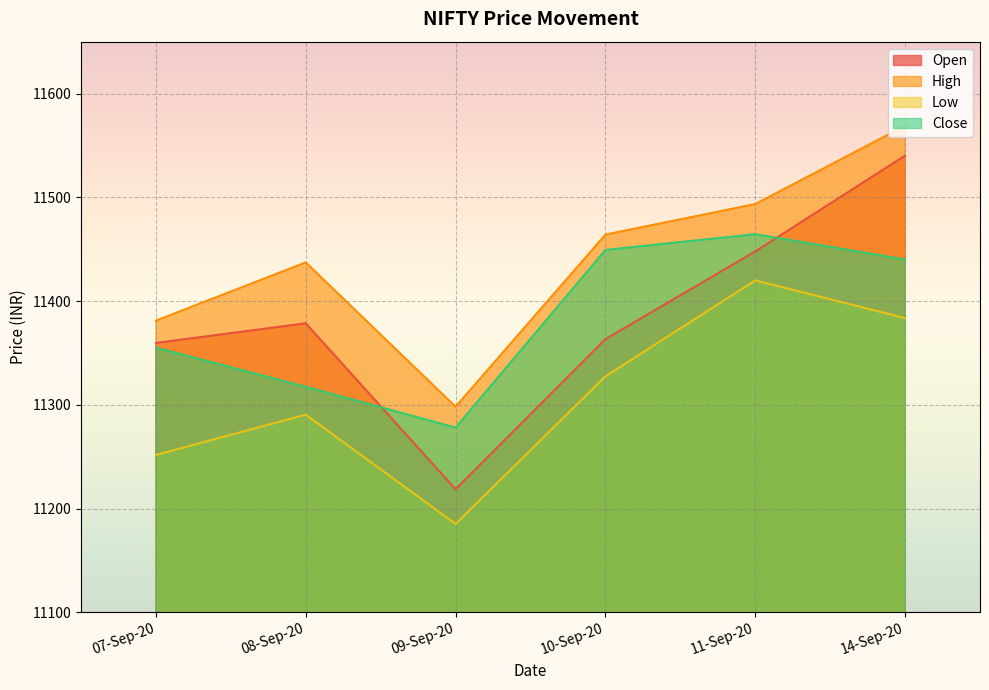

How many interior local valleys does the Open series have?

1